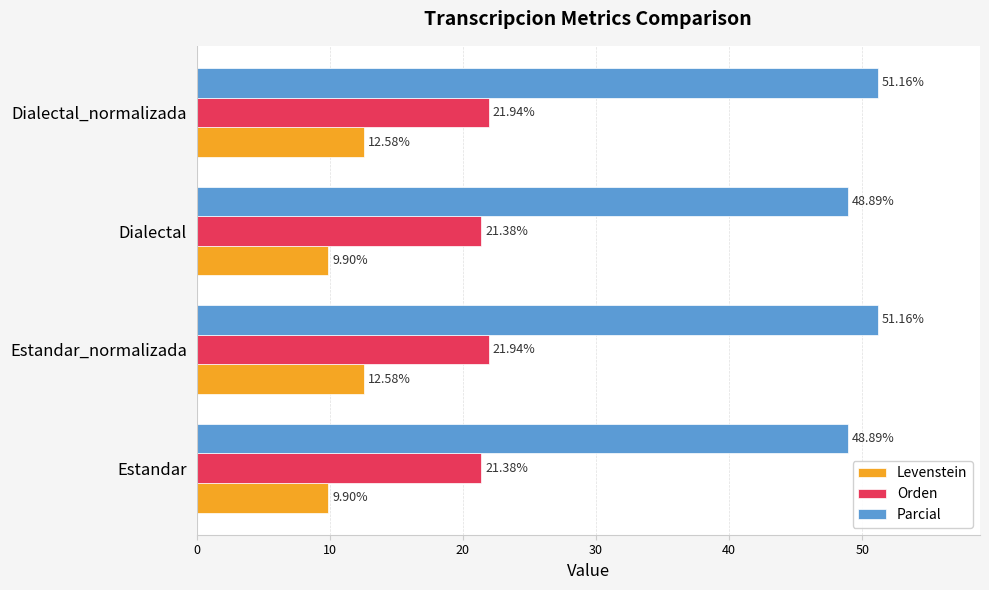

What is the maximum value shown in the chart?

51.2